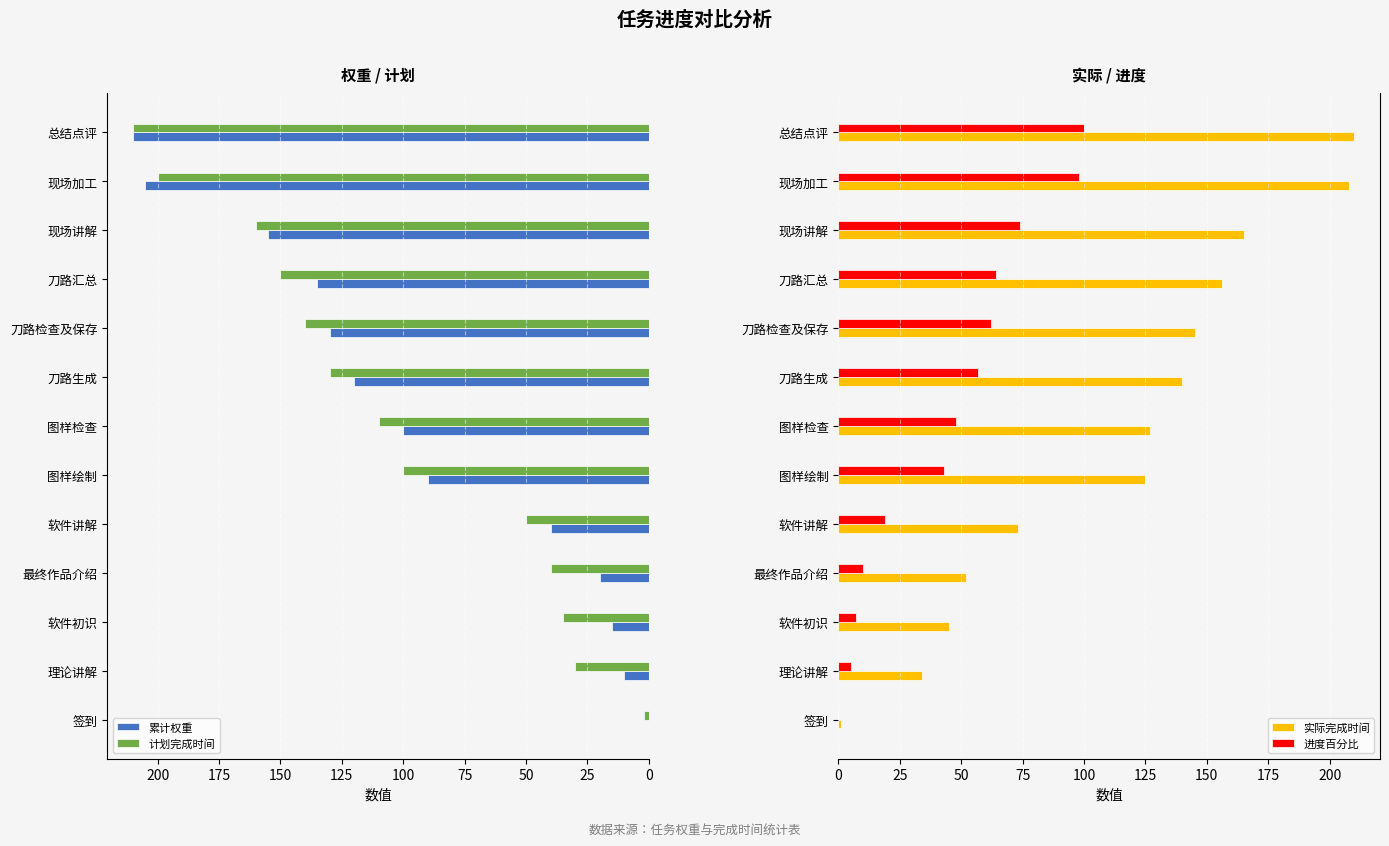

The value of 累计权重 at 刀路生成 is 120. True or false?

True